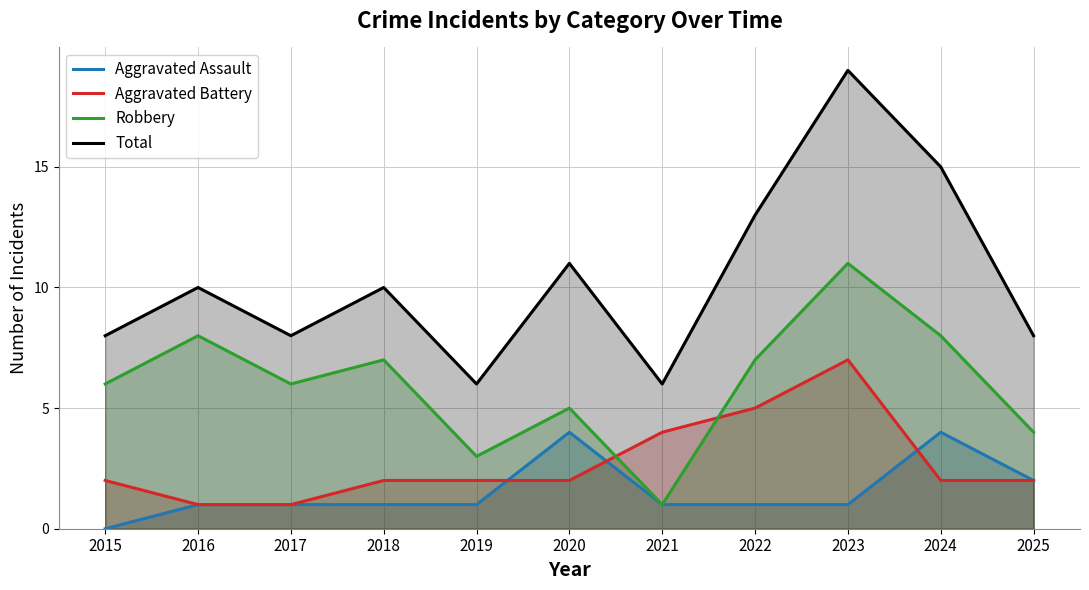

List the labels in order of Aggravated Assault value, largest first.

2020, 2024, 2025, 2016, 2017, 2018, 2019, 2021, 2022, 2023, 2015